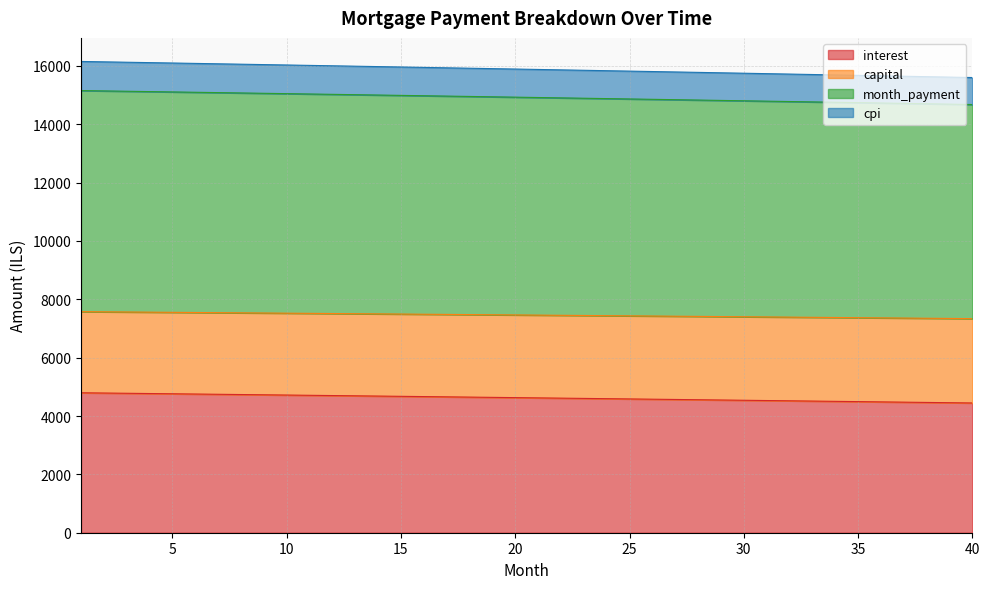

Is the value of cpi at 3 greater than the value of month_payment at 3?

Yes